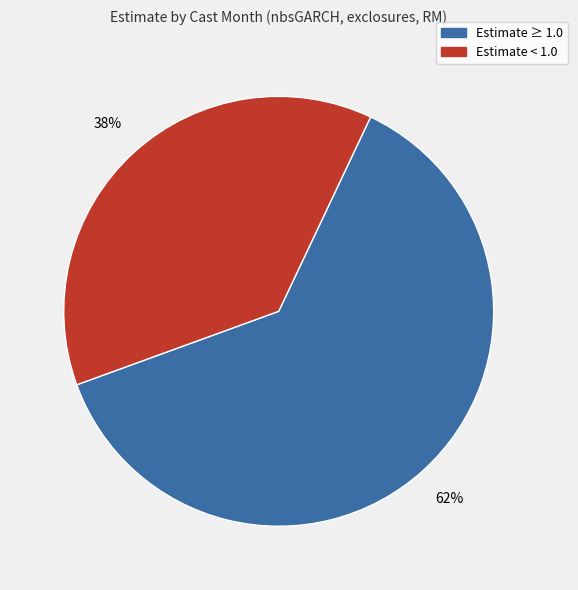

How many segments does this pie chart have?

2